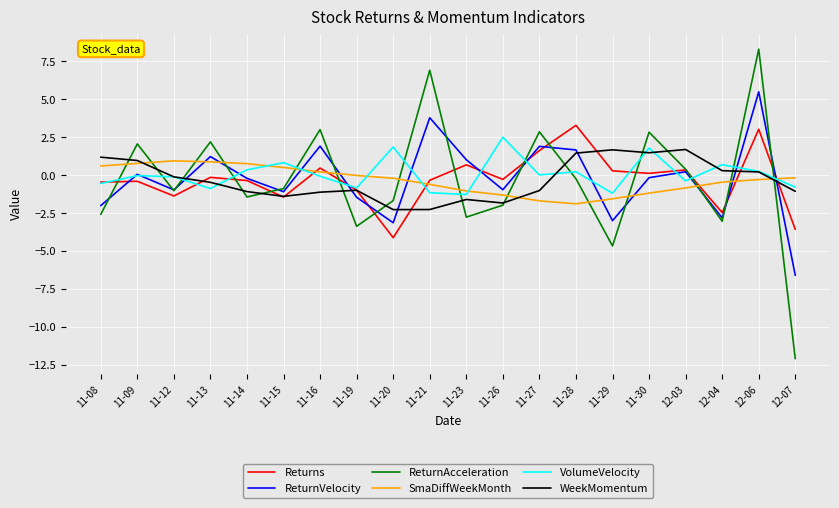

True or false: VolumeVelocity and Returns intersect in this chart.

True